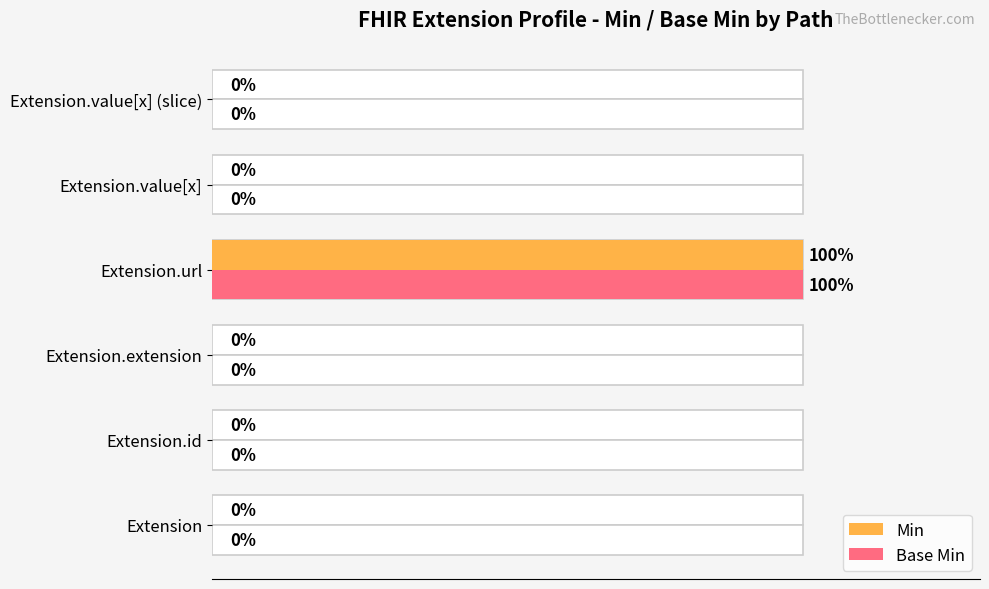

How many data points does each series have?

6